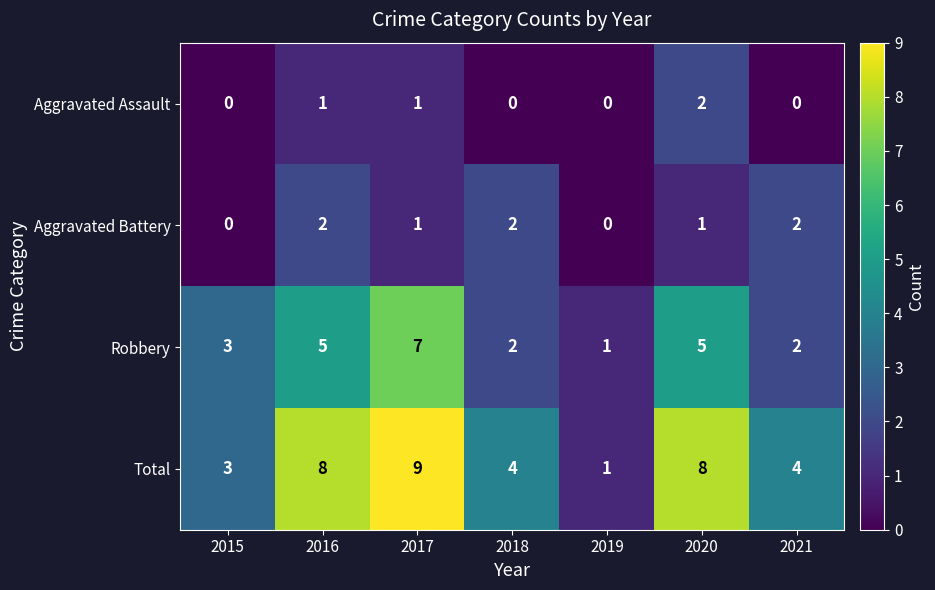

What is the spread (max minus min) of values at 2017?

8